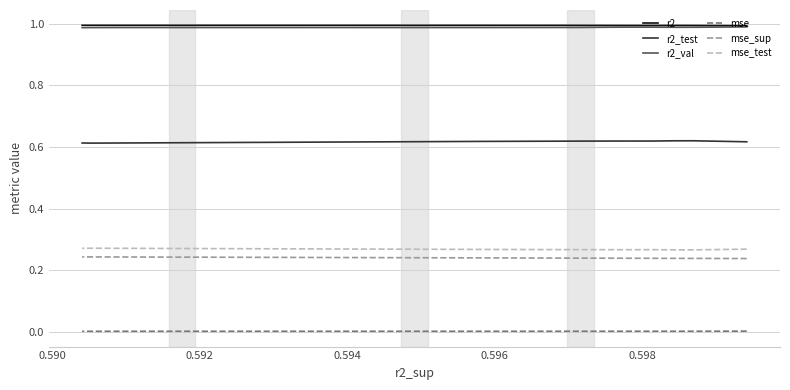

True or false: r2 and r2_val cross at least once.

False